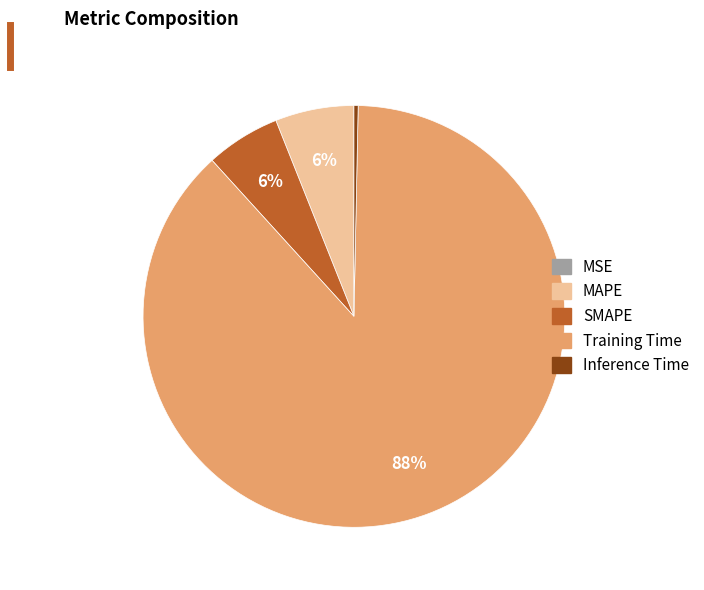

Which has a higher value, SMAPE or Inference Time?

SMAPE